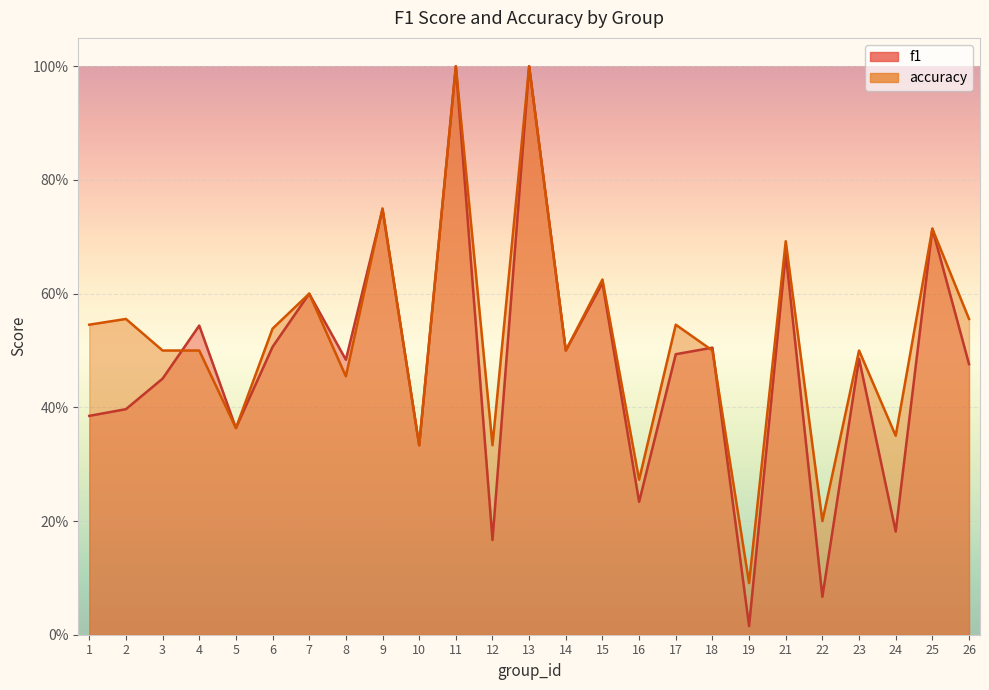

Which series changed the most between 14 and 17?

accuracy